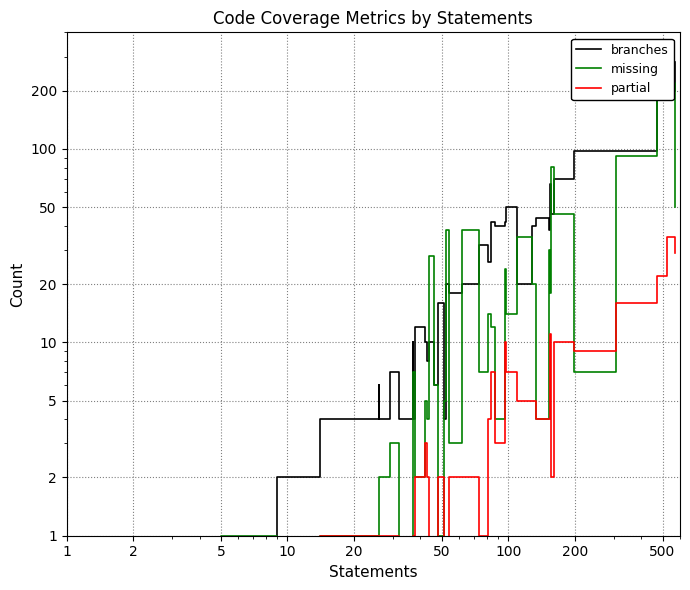

What is the difference between the second highest and second lowest values in the branches series?

231